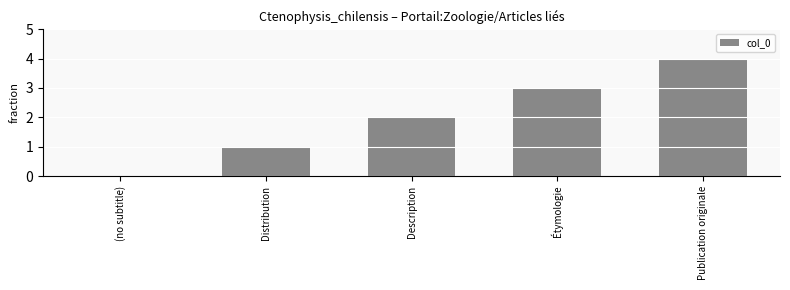

Reading left to right, what are all the values shown in this chart?

(no subtitle)=0	Distribution=1	Description=2	Étymologie=3	Publication originale=4